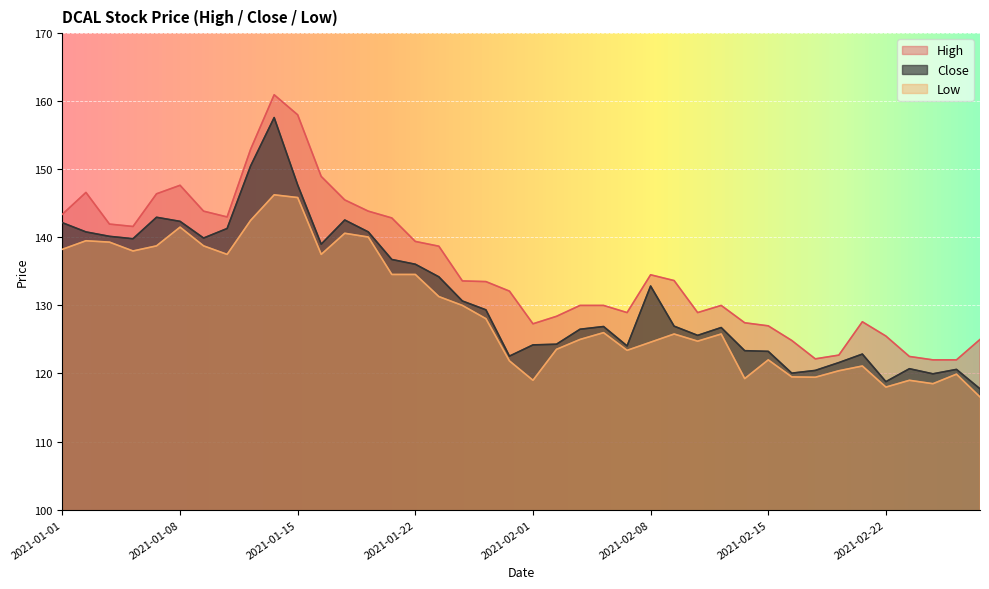

At which category does High reach its first local valley?

2021-01-06